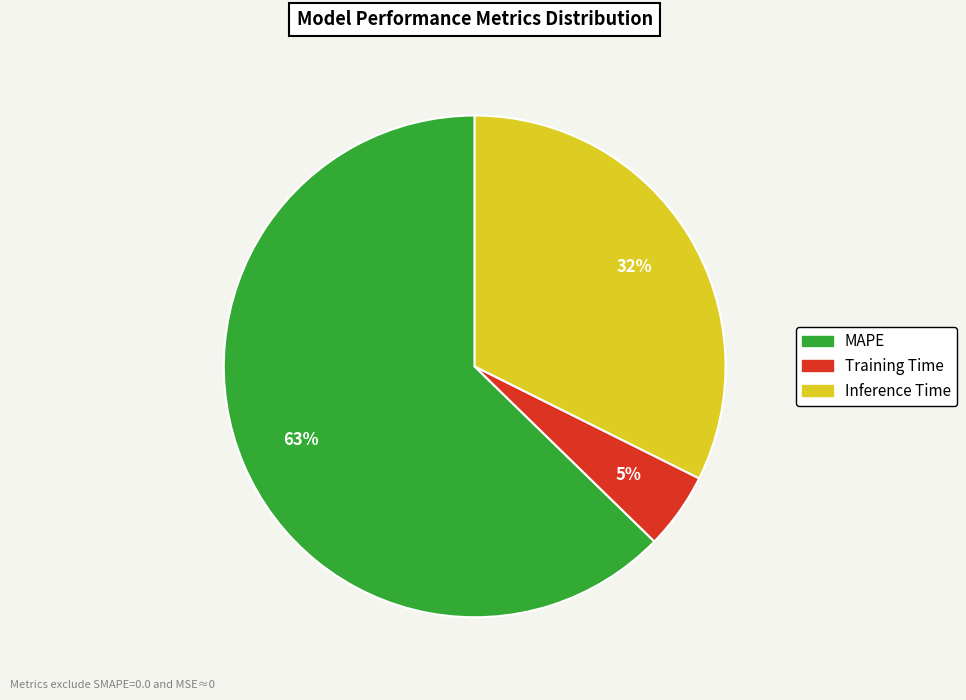

Is the sum of Inference Time and Training Time greater than half?

No